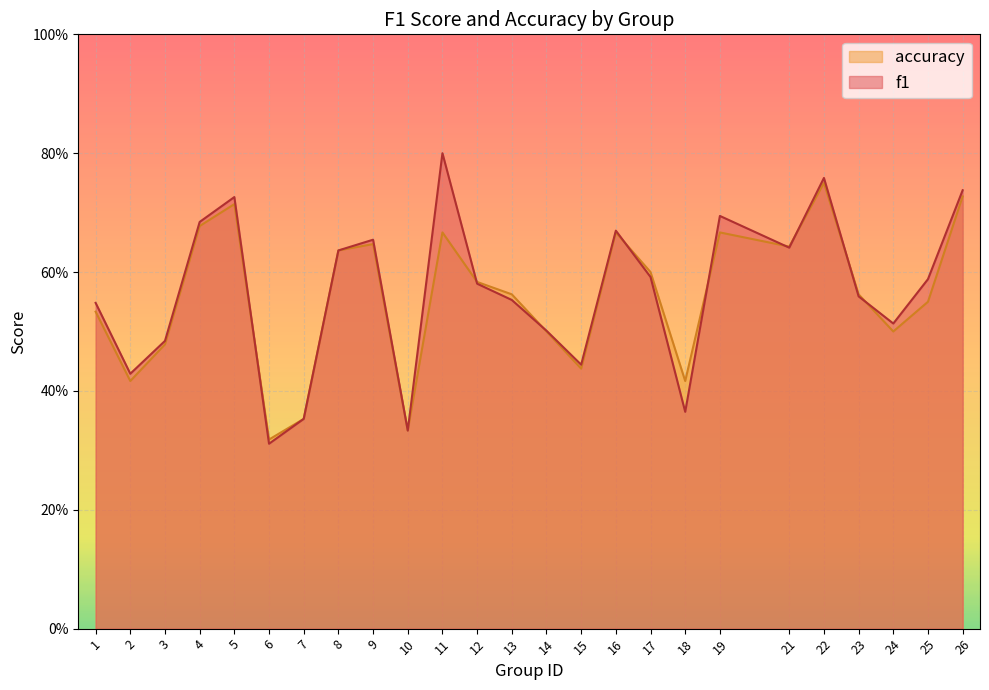

What is the difference between the accuracy values at 4 and 22?

0.1